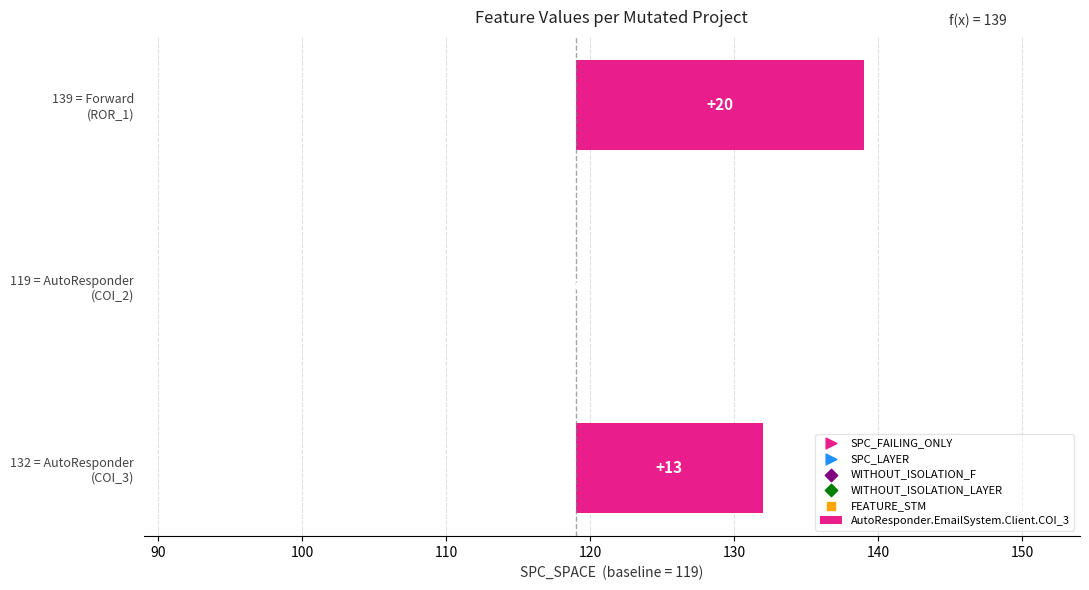

At how many categories does at least one series exceed 0?

3